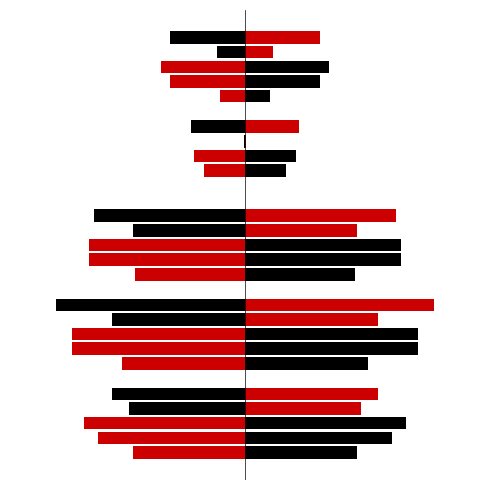

What is the value of the job156_scenario0_329 bar at the 3rd from the left?

0.4